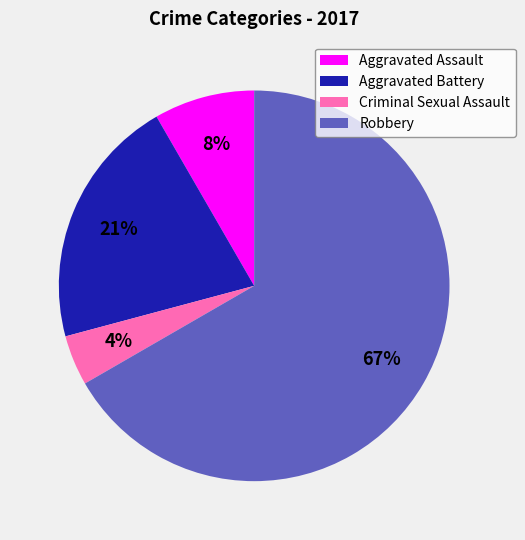

Which slice is the smallest?

Criminal Sexual Assault